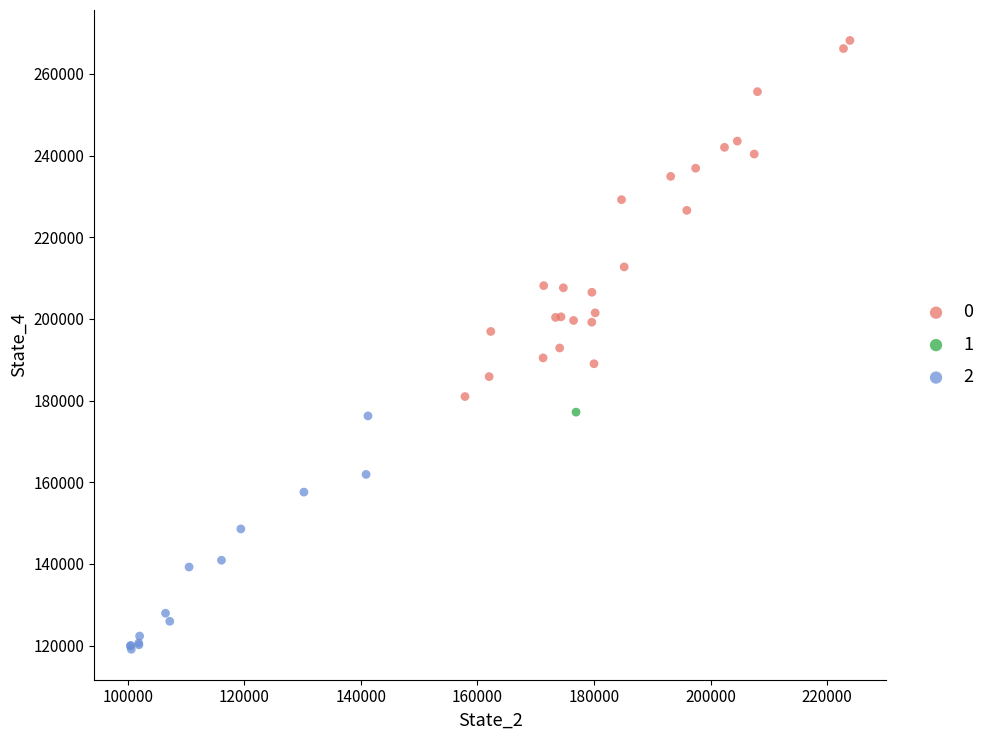

What are all the series names shown in the legend?

0, 1, 2